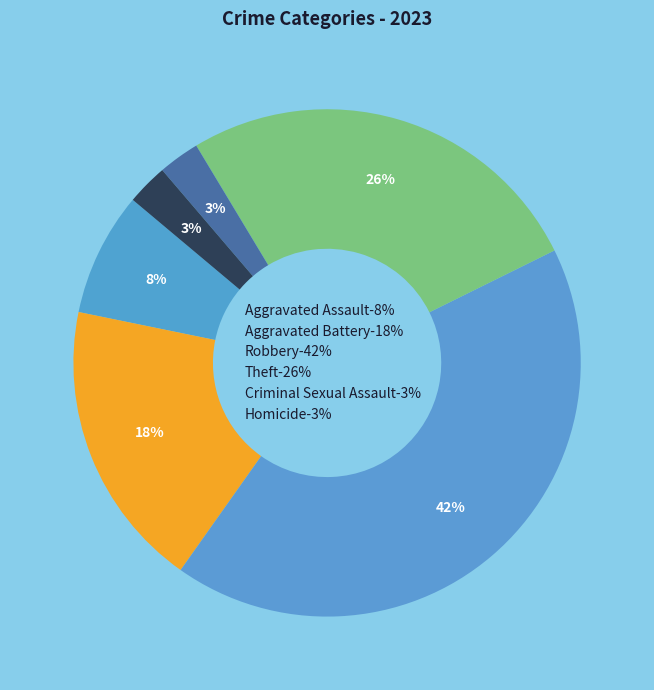

Rank the categories by value from lowest to highest.

Criminal Sexual Assault, Homicide, Aggravated Assault, Aggravated Battery, Theft, Robbery